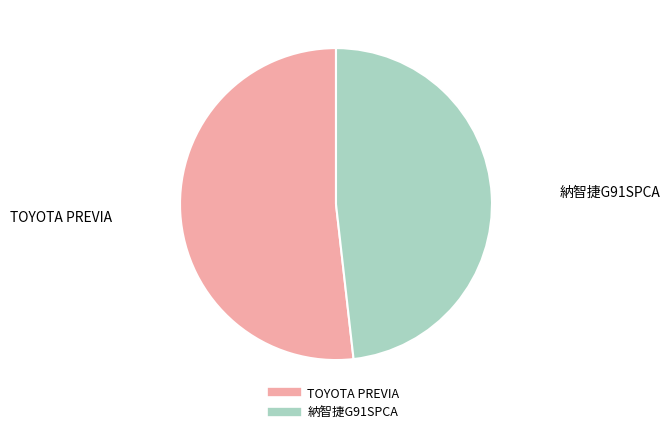

Is there a majority slice in this chart?

Yes